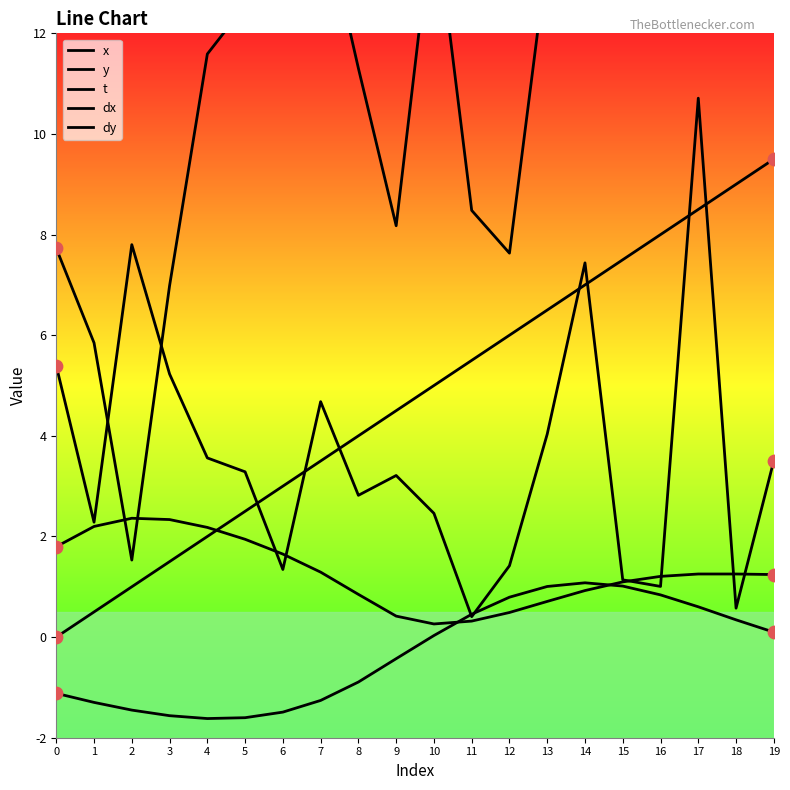

What are all the series names shown in the legend?

x, y, t, dx, dy